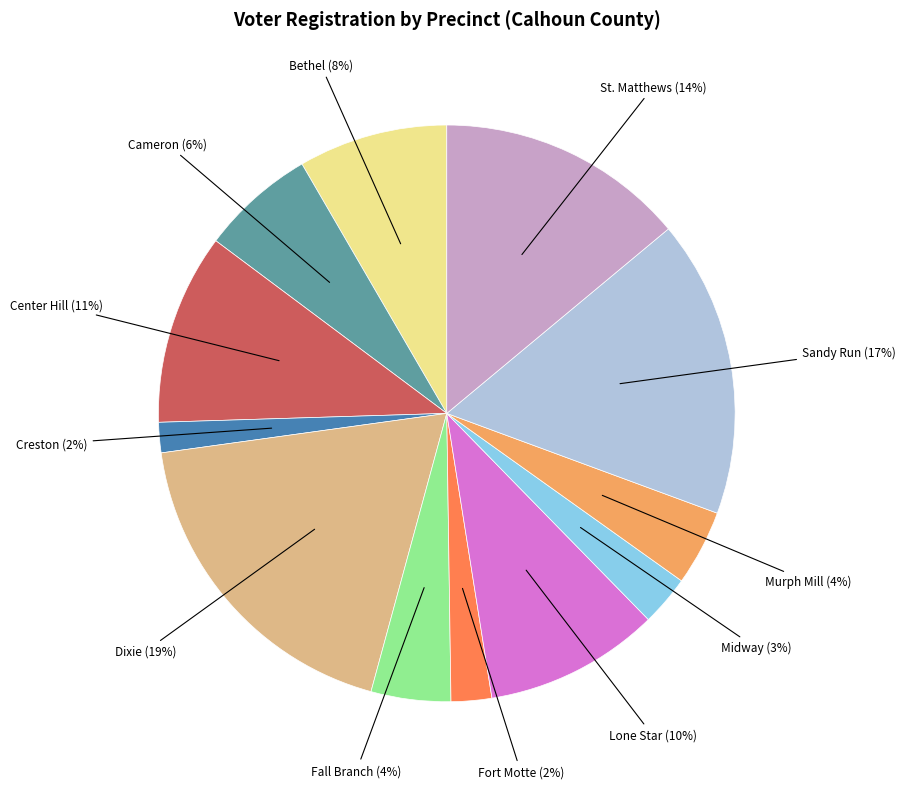

To the nearest percent, what is the difference between the largest and smallest slice percentages?

17%